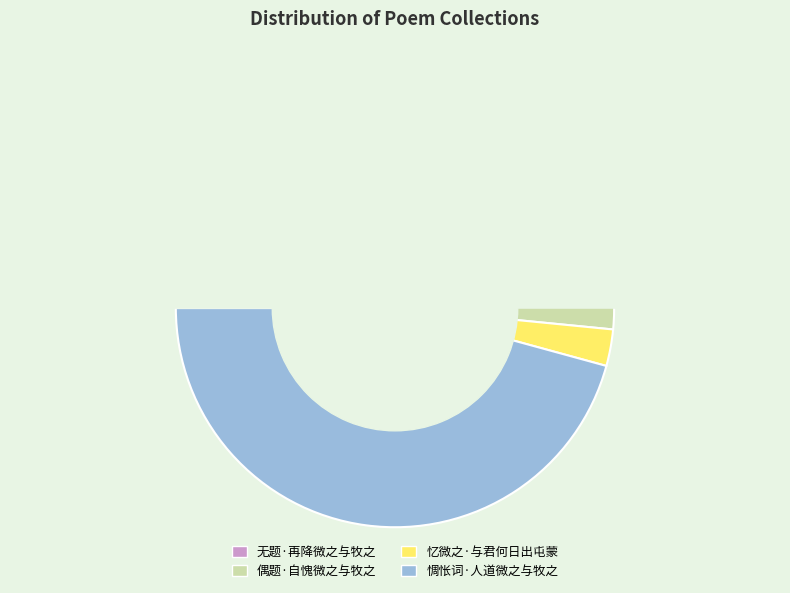

Is the sum of 无题·再降微之与牧之 and 惆怅词·人道微之与牧之 greater than half?

Yes